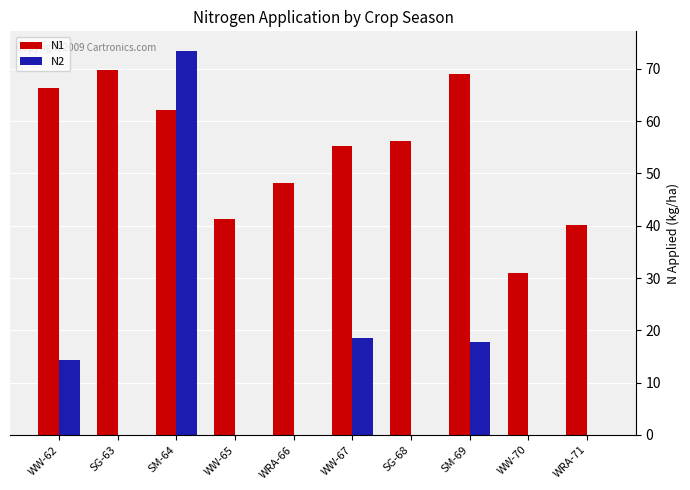

How many series are shown in this chart?

2